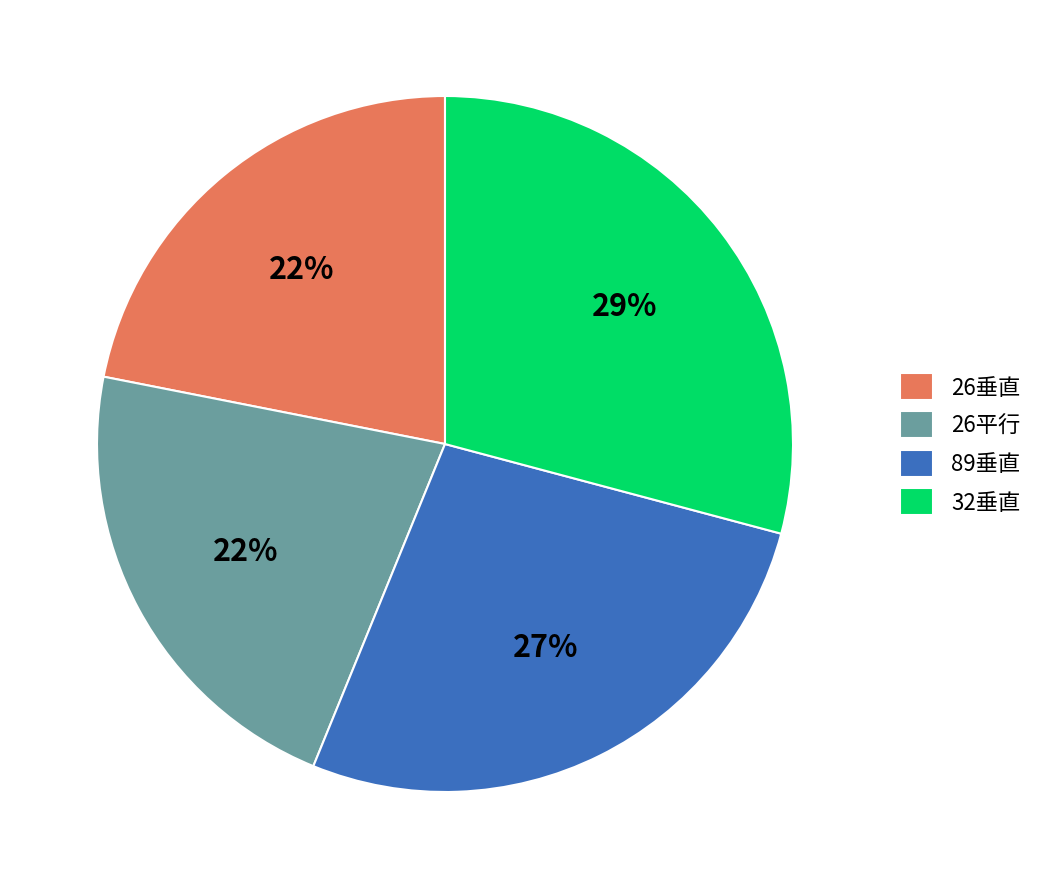

Is it true that 89垂直 is 36% of the pie?

False